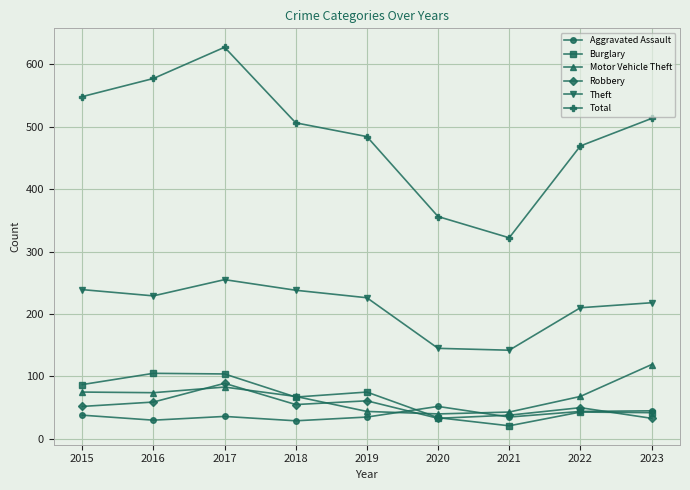

What is the approximate value of Motor Vehicle Theft at 2015, to the nearest 10?

80